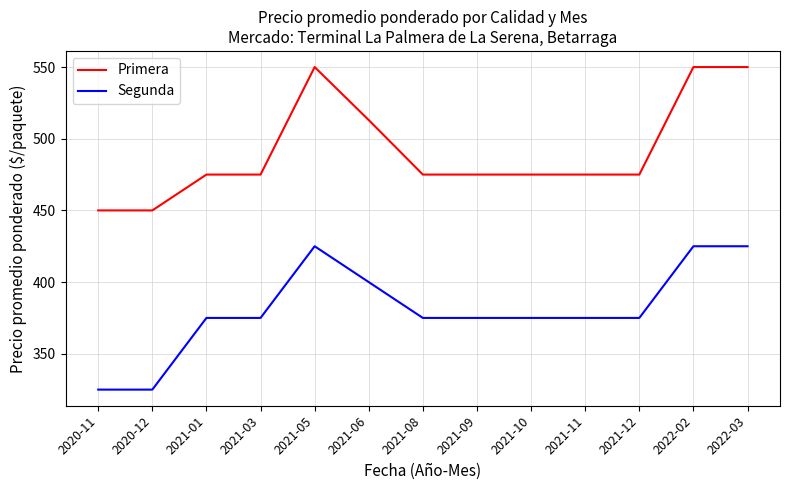

The Primera series shows 513 at 2021-06. True or false?

True